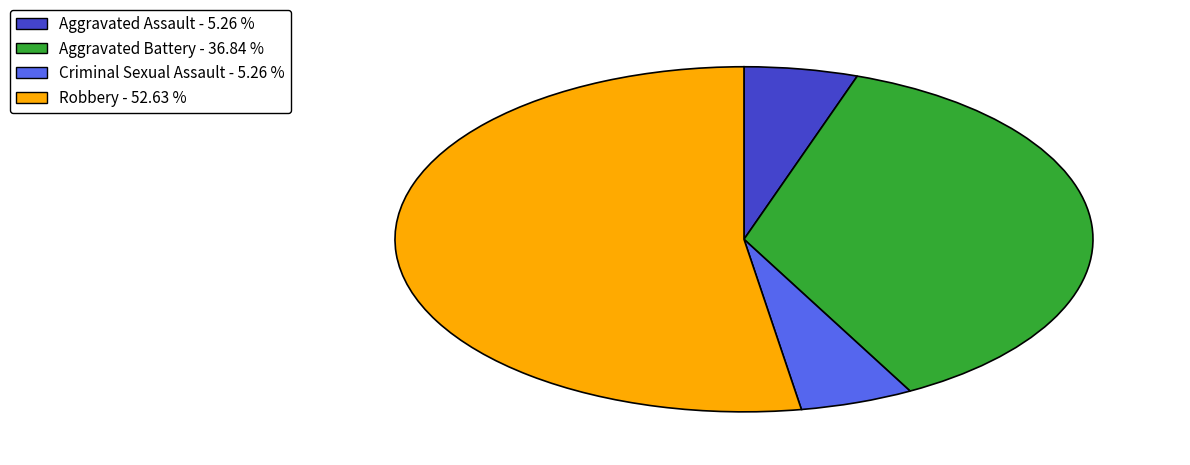

What is the ratio of the value at Robbery to the value at Aggravated Battery?

1.4